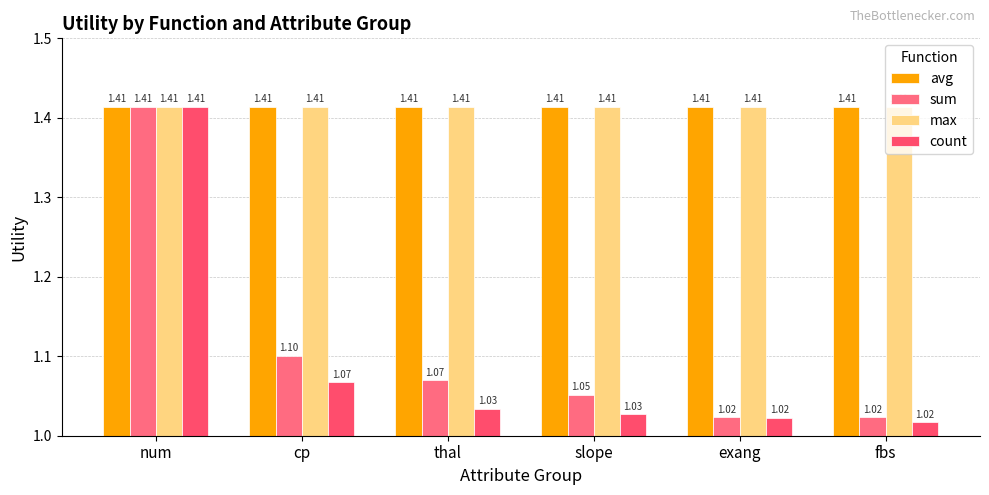

The value of avg at exang is 2.2. True or false?

False